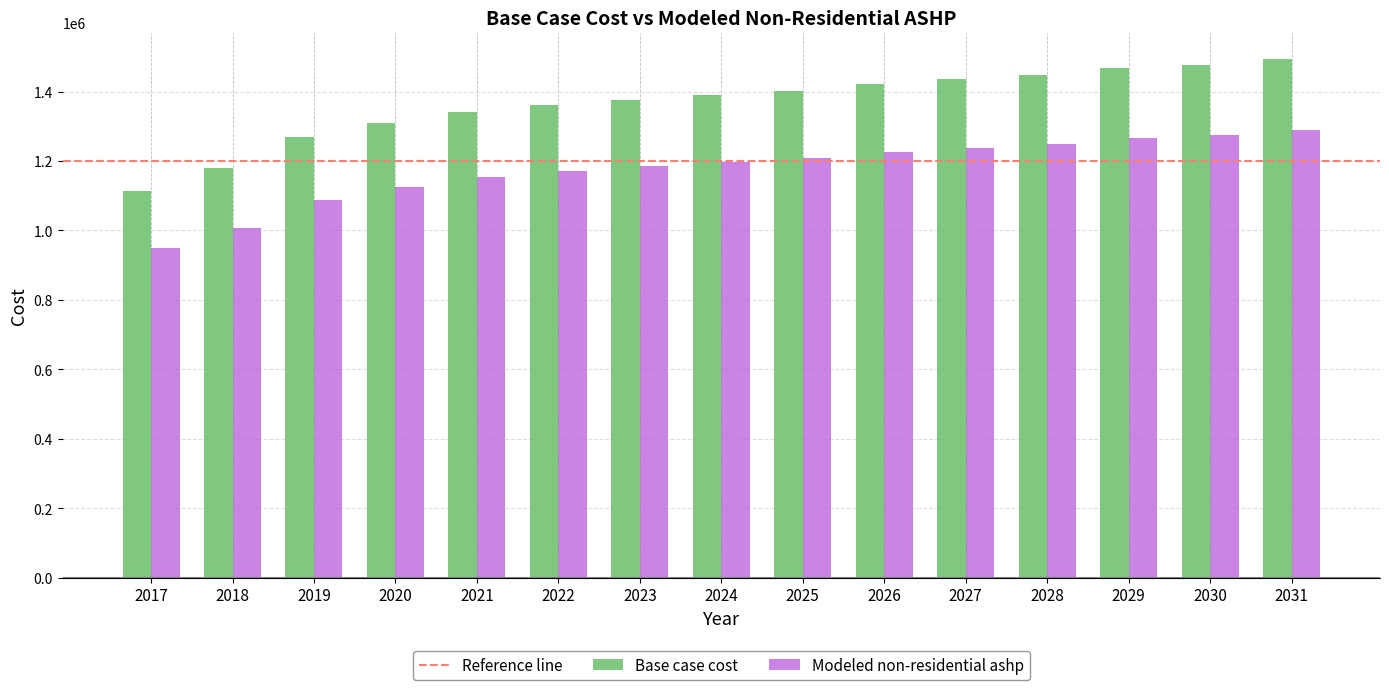

At which label does Modeled non-residential ashp first exceed 1196462?

2024